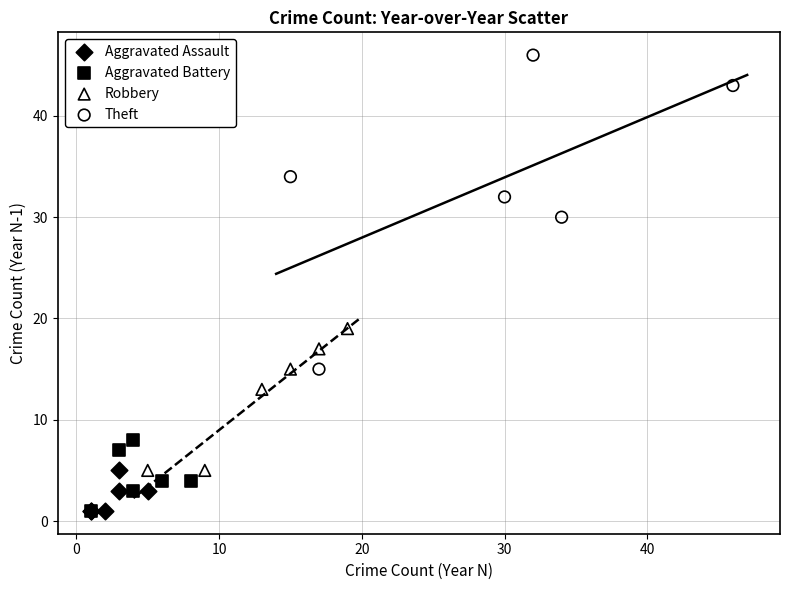

Which series has the widest spread of Y values?

Theft